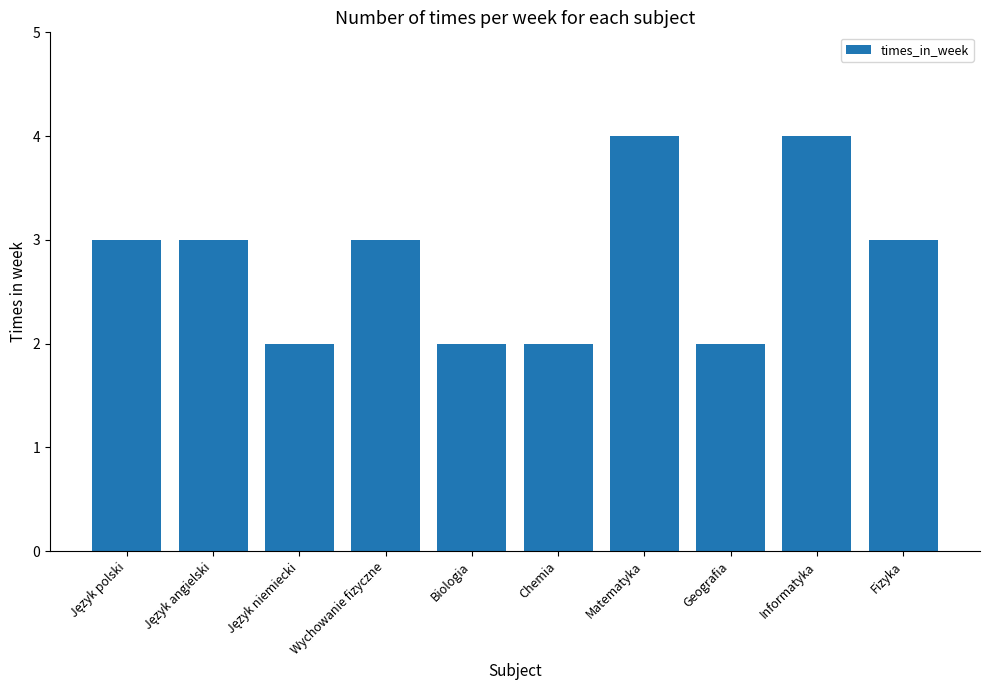

What is the sum of all values?

28